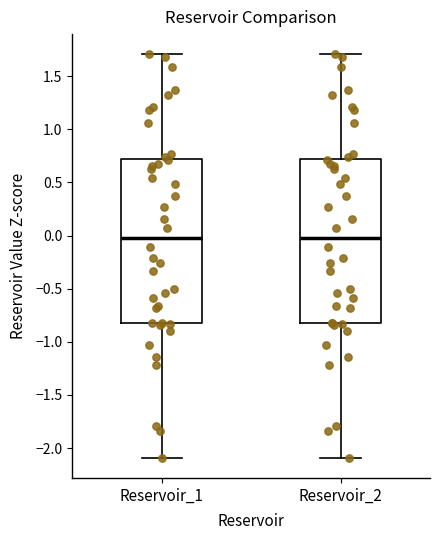

Reading left to right, transcribe this box plot: for each box, give where its median line is, the range the box spans, and where its two whiskers end, as read against the y-axis. The values are not printed on the chart, so give them approximately, as read against the axis.

Reservoir_1: median 0.0, box -0.8 to 0.7, whiskers -2.1 to 1.7
Reservoir_2: median 0.0, box -0.8 to 0.7, whiskers -2.1 to 1.7